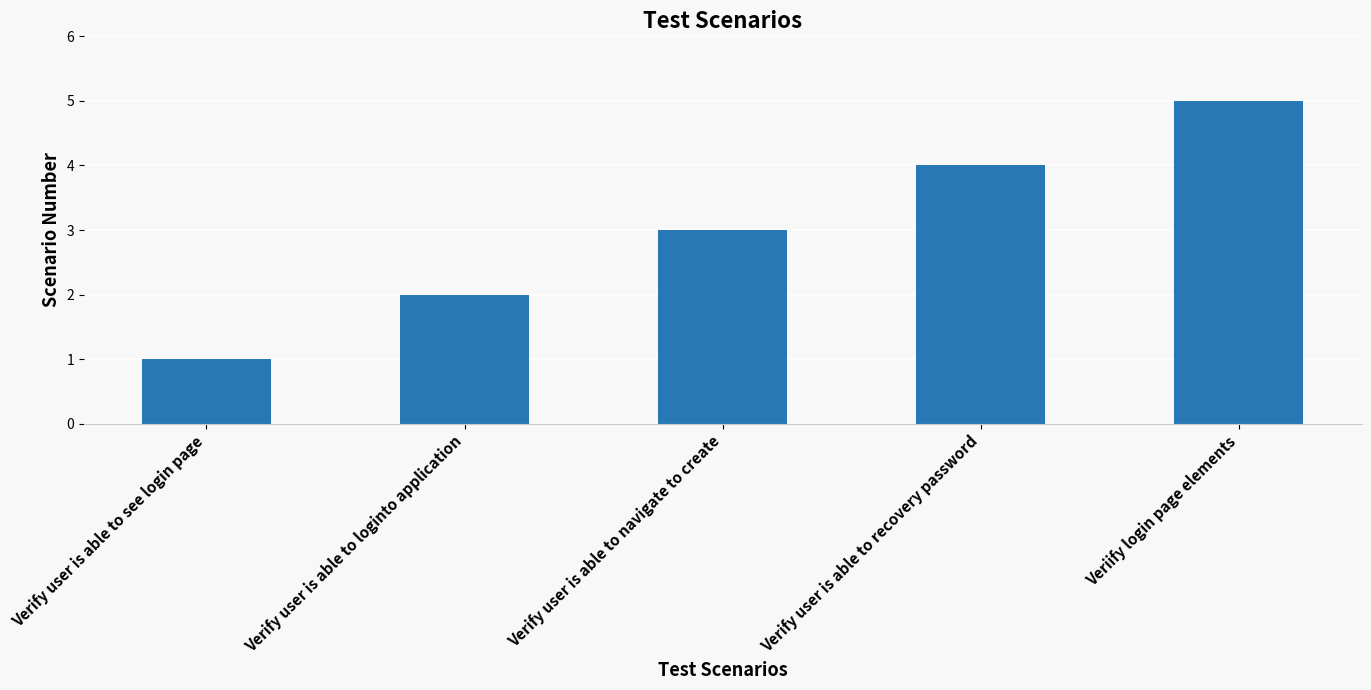

The value at Verify user is able to loginto application is 3. True or false?

False